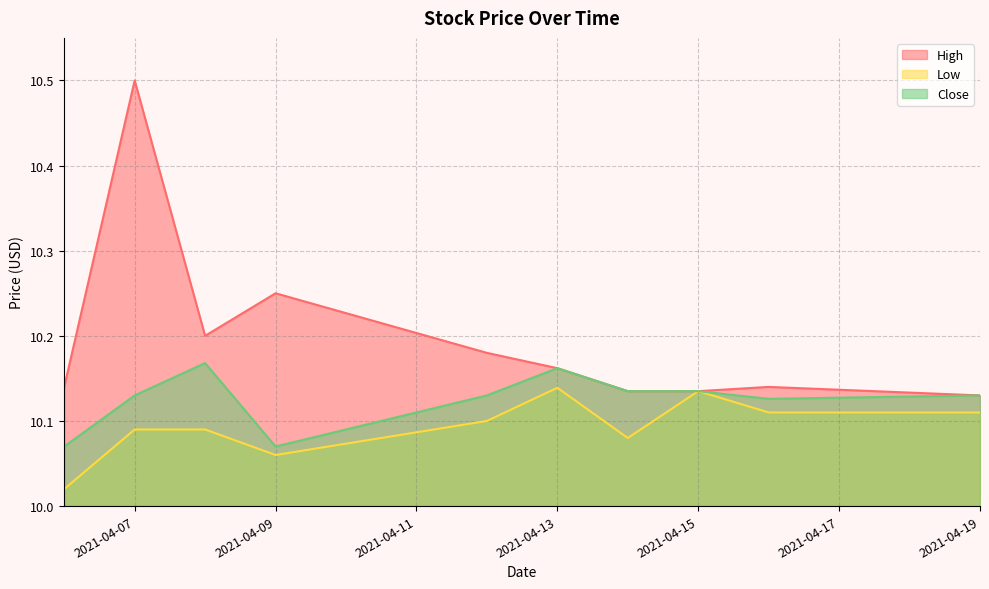

What is the maximum value shown in the chart?

10.5